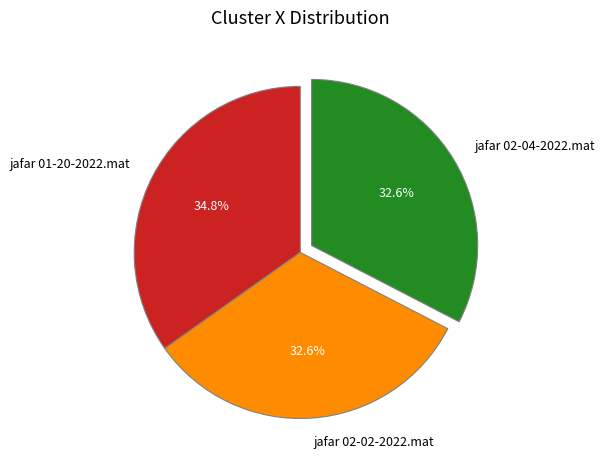

Count the number of slices in the pie.

3